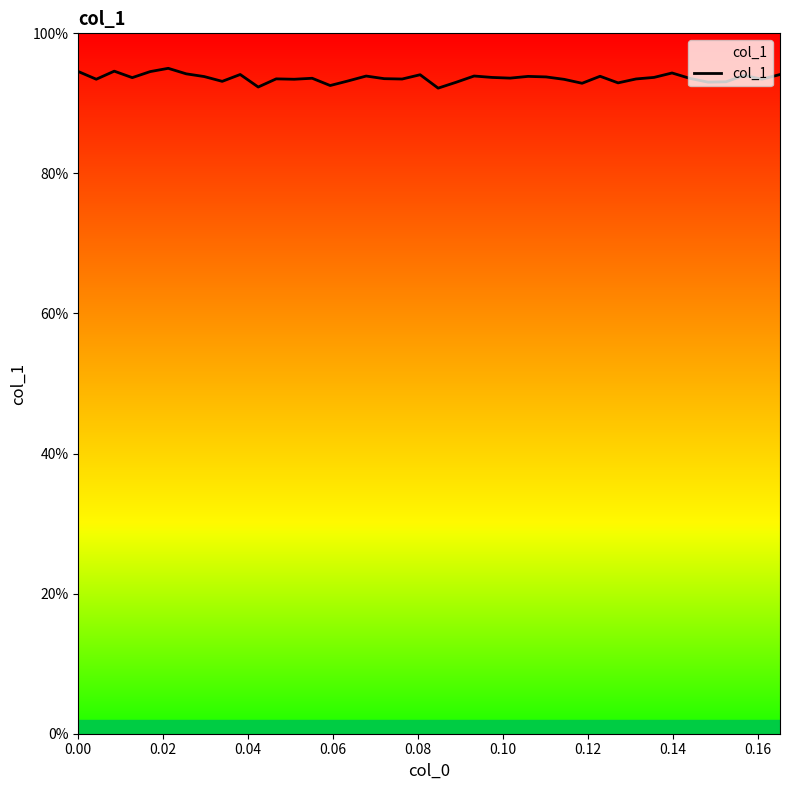

Is this an area chart (filled region under the line)?

Yes